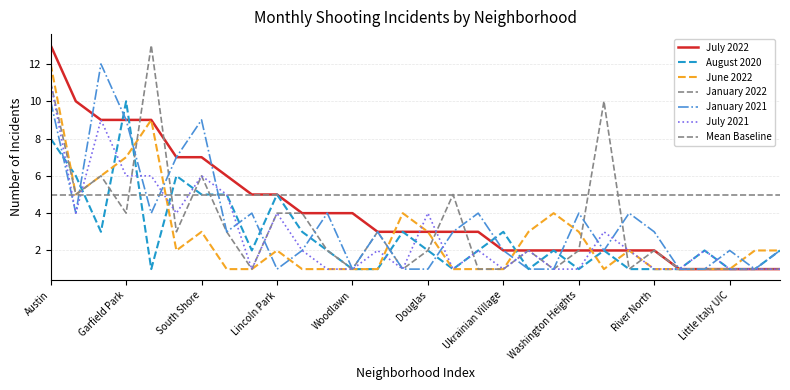

At how many categories does at least one series exceed 10?

3